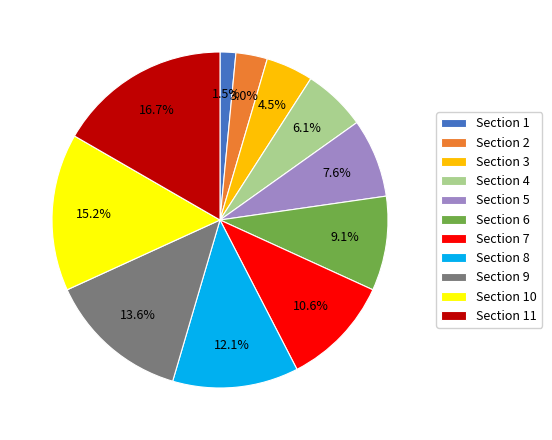

What percentage is the Section 7 slice, to the nearest percent?

11%